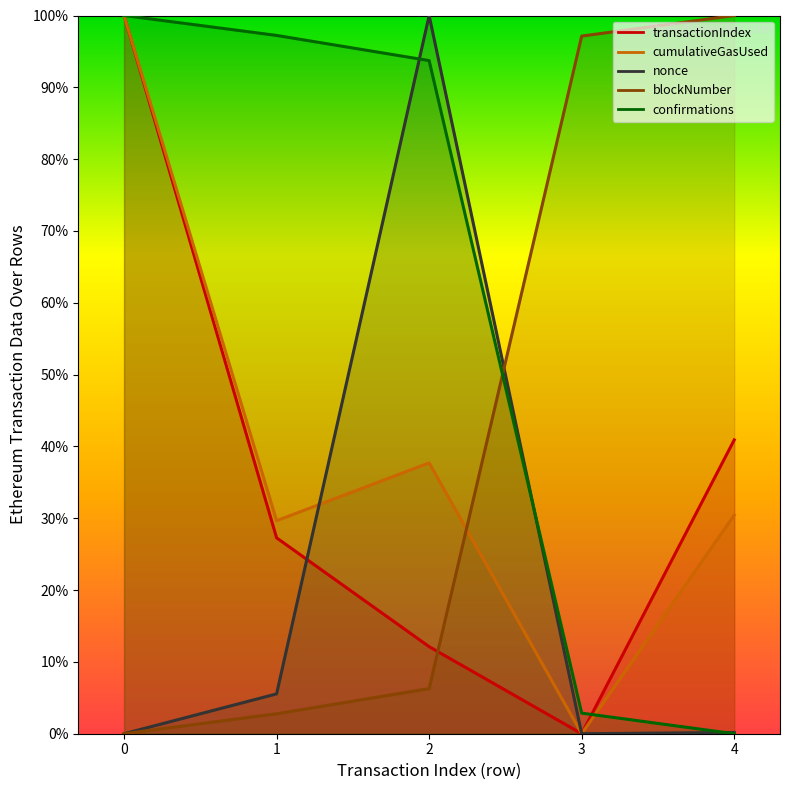

In nonce, how many points are higher than both neighbors (excluding endpoints)?

1